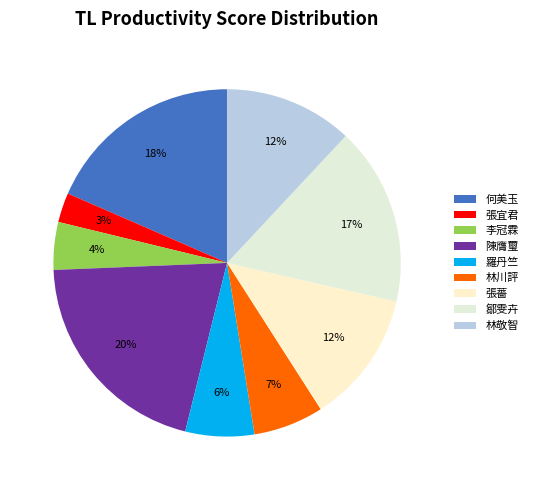

To the nearest percent, what percentage of the pie is 李冠霖?

4%